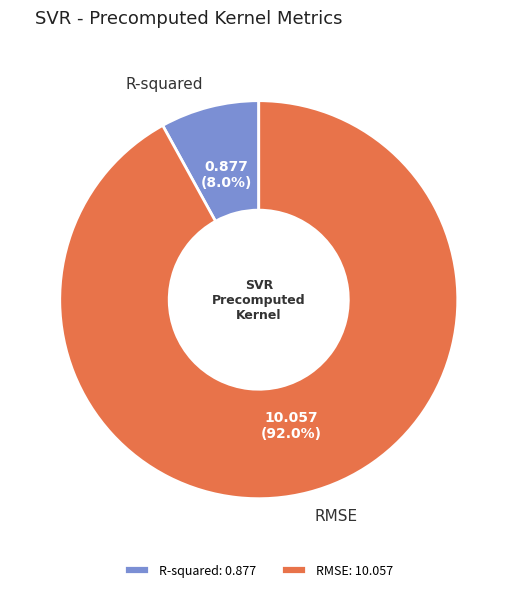

Which slice is the largest?

RMSE